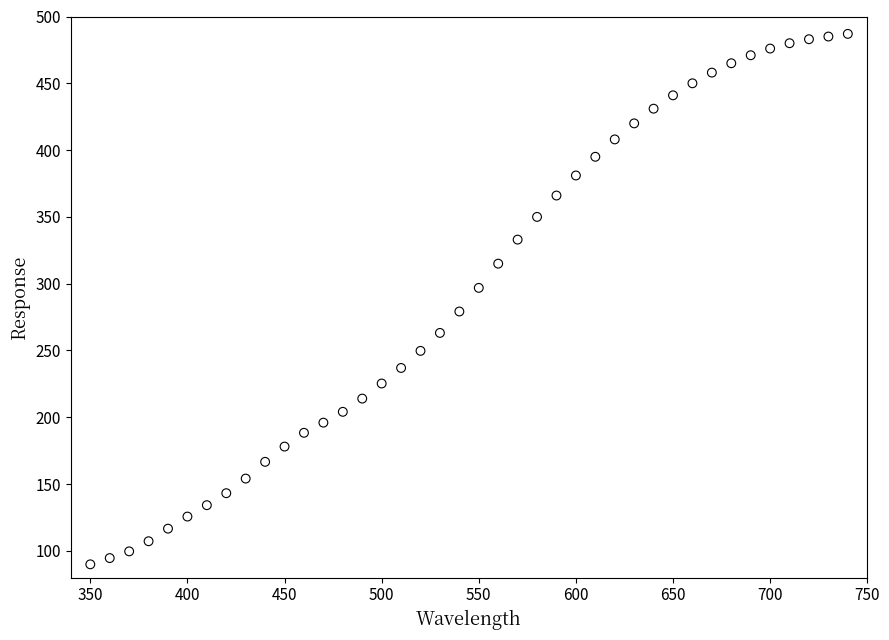

What is the range of Y values (max minus min)?

397.1